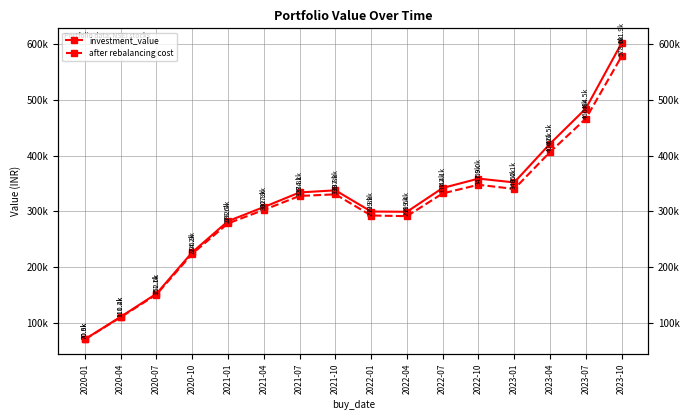

Read the investment_value value at 2021-10.

337941.0